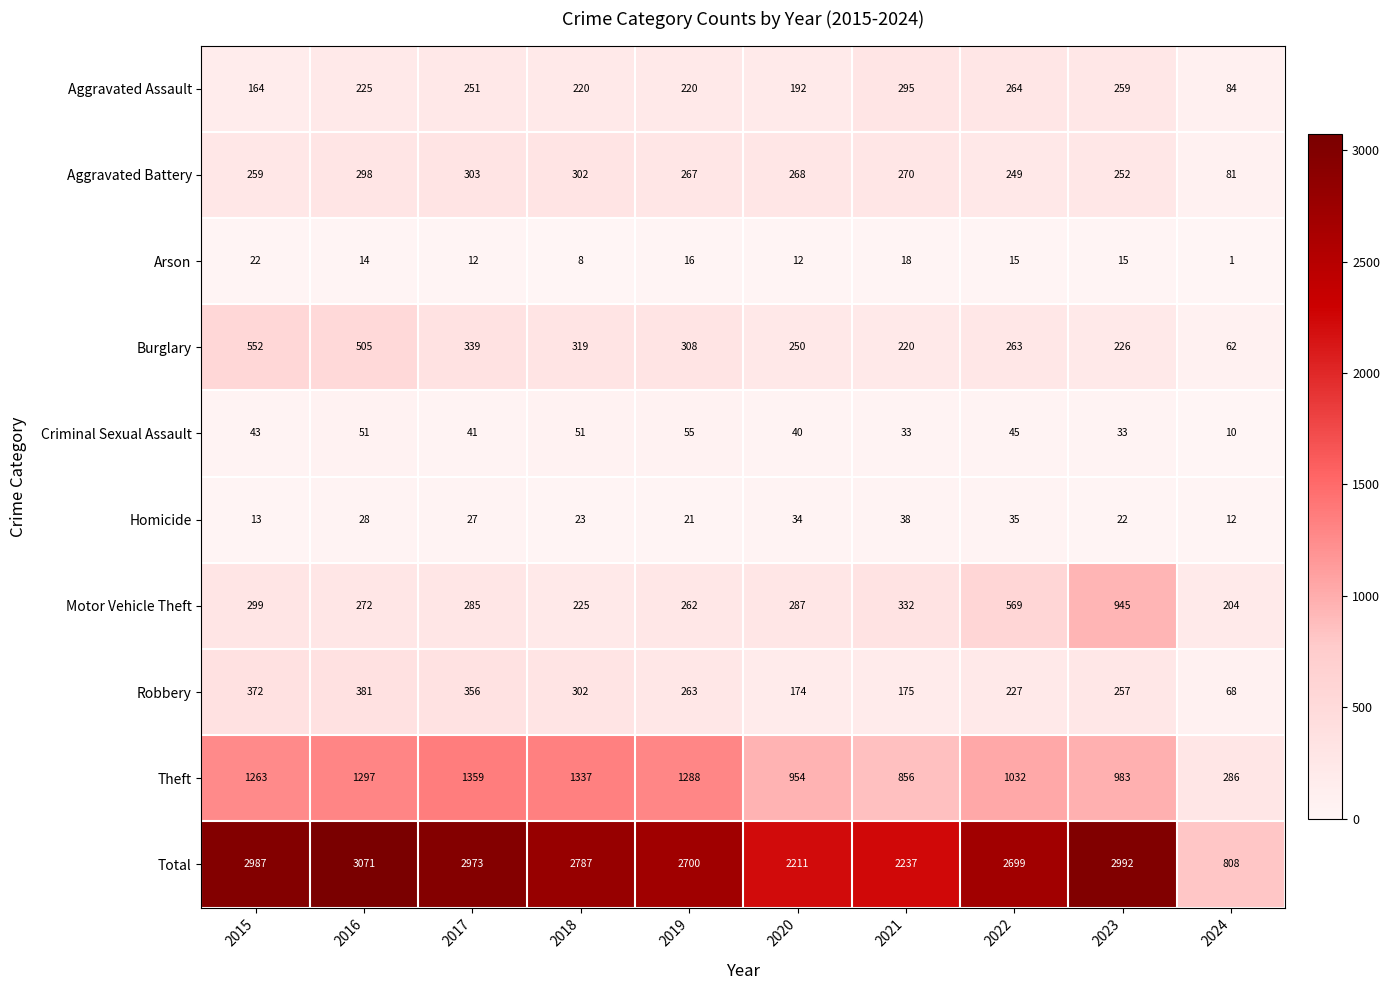

List the series in order of their peak value, highest first.

Total, Theft, Motor Vehicle Theft, Burglary, Robbery, Aggravated Battery, Aggravated Assault, Criminal Sexual Assault, Homicide, Arson